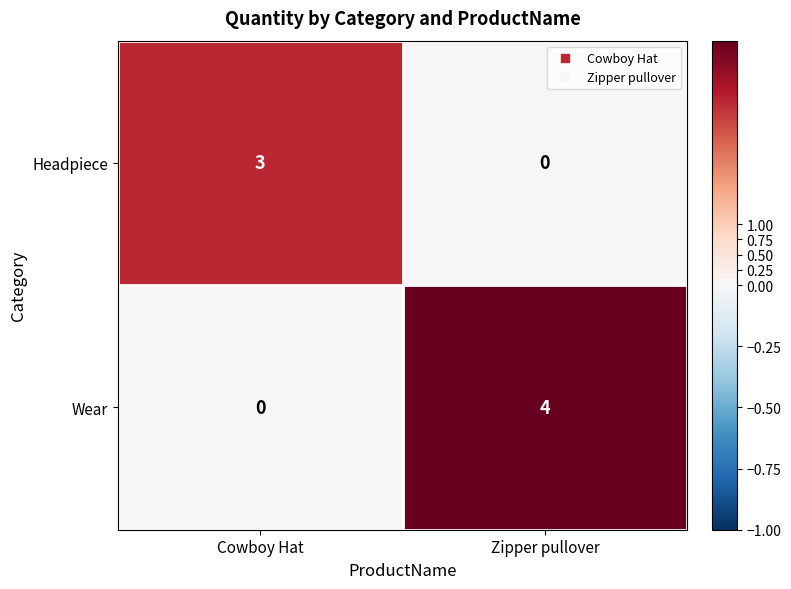

True or false: Wear has a value of -2 at Cowboy Hat.

False